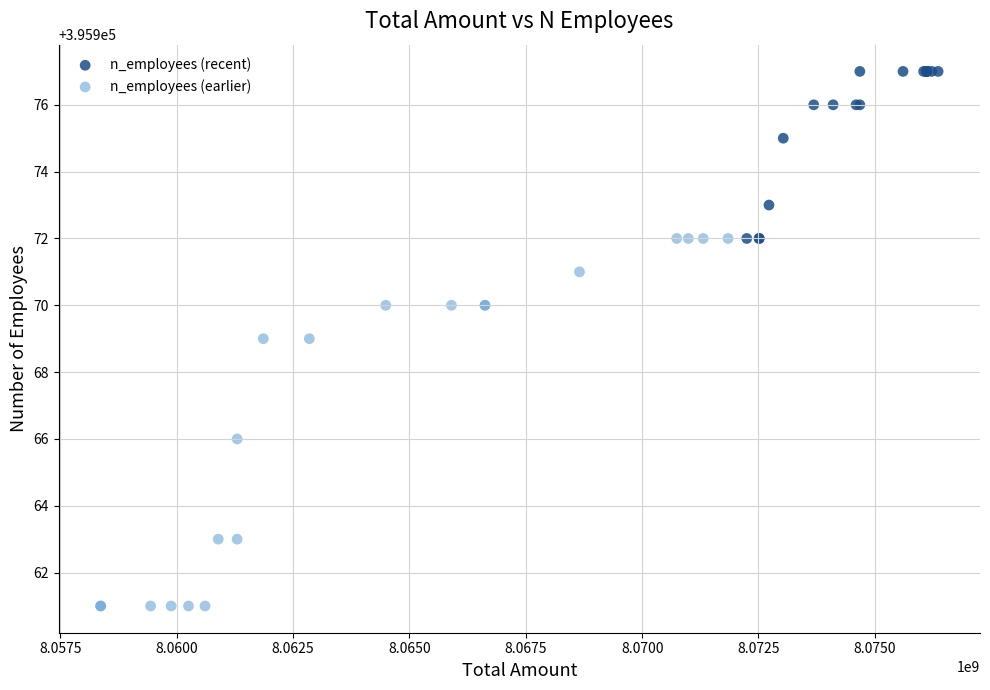

Which series reaches the minimum Y coordinate?

n_employees (earlier)